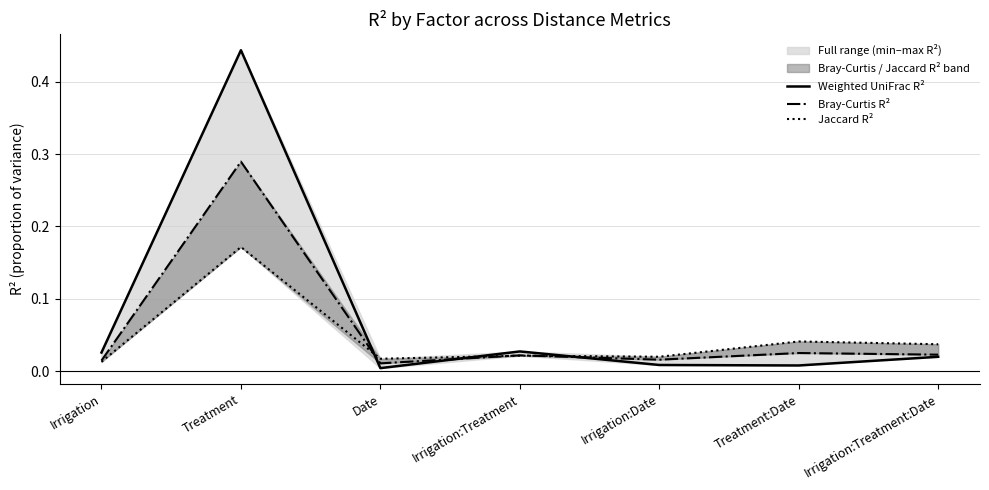

Reading left to right, transcribe all the data shown in this chart.

Weighted UniFrac R²: Irrigation=0.0	Treatment=0.4	Date=0.0	Irrigation:Treatment=0.0	Irrigation:Date=0.0	Treatment:Date=0.0	Irrigation:Treatment:Date=0.0
Bray-Curtis R²: Irrigation=0.0	Treatment=0.3	Date=0.0	Irrigation:Treatment=0.0	Irrigation:Date=0.0	Treatment:Date=0.0	Irrigation:Treatment:Date=0.0
Jaccard R²: Irrigation=0.0	Treatment=0.2	Date=0.0	Irrigation:Treatment=0.0	Irrigation:Date=0.0	Treatment:Date=0.0	Irrigation:Treatment:Date=0.0